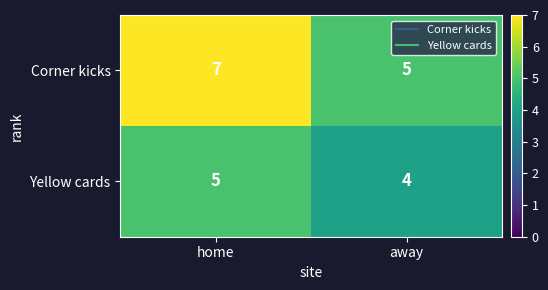

What is the sum of all Yellow cards values?

9